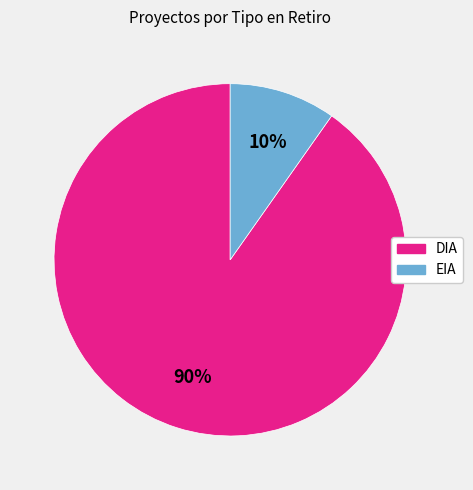

Rank the categories by value from lowest to highest.

EIA, DIA